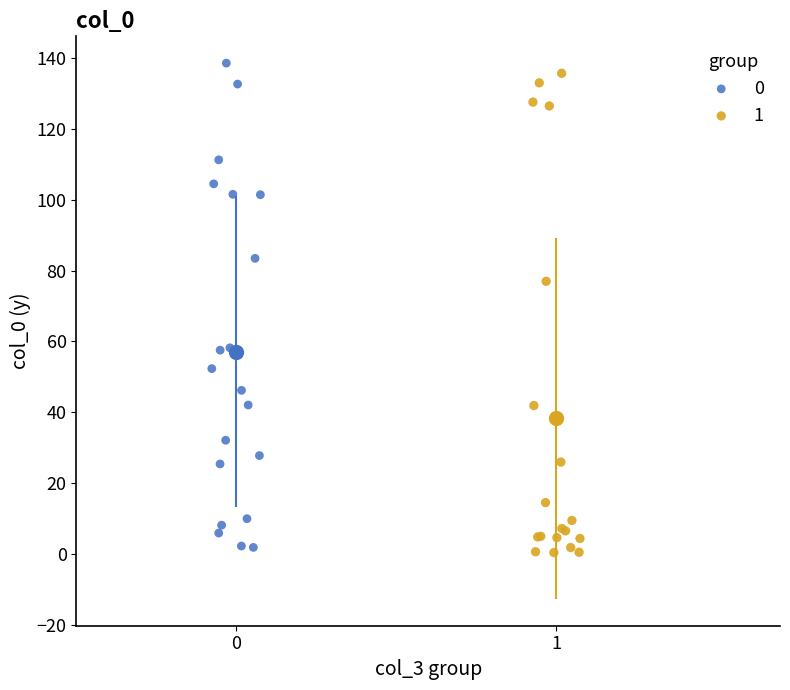

What are all the series names shown in the legend?

0, 1